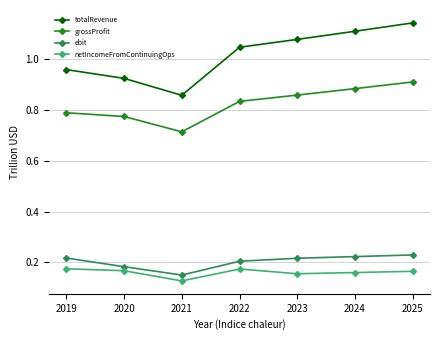

Does the chart display data point markers on the line(s)?

Yes